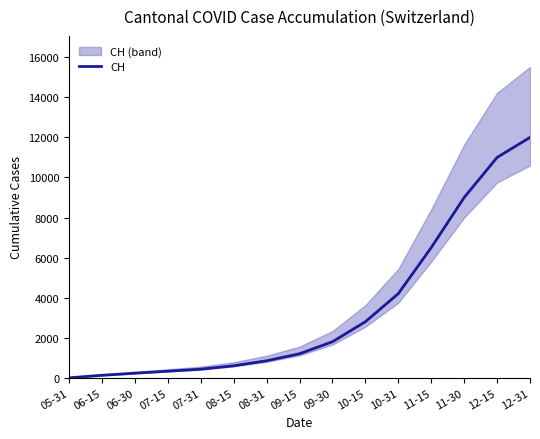

True or false: the data has more than 1 interior local peaks.

False